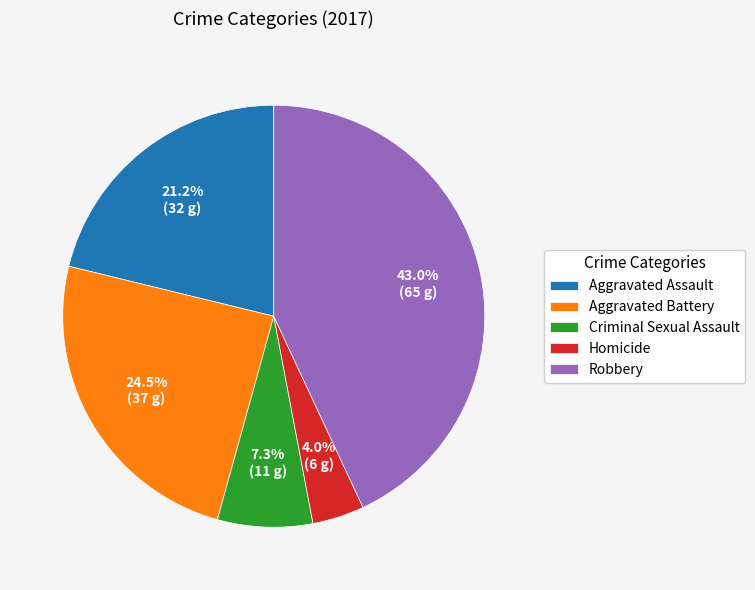

Is there a majority slice in this chart?

No